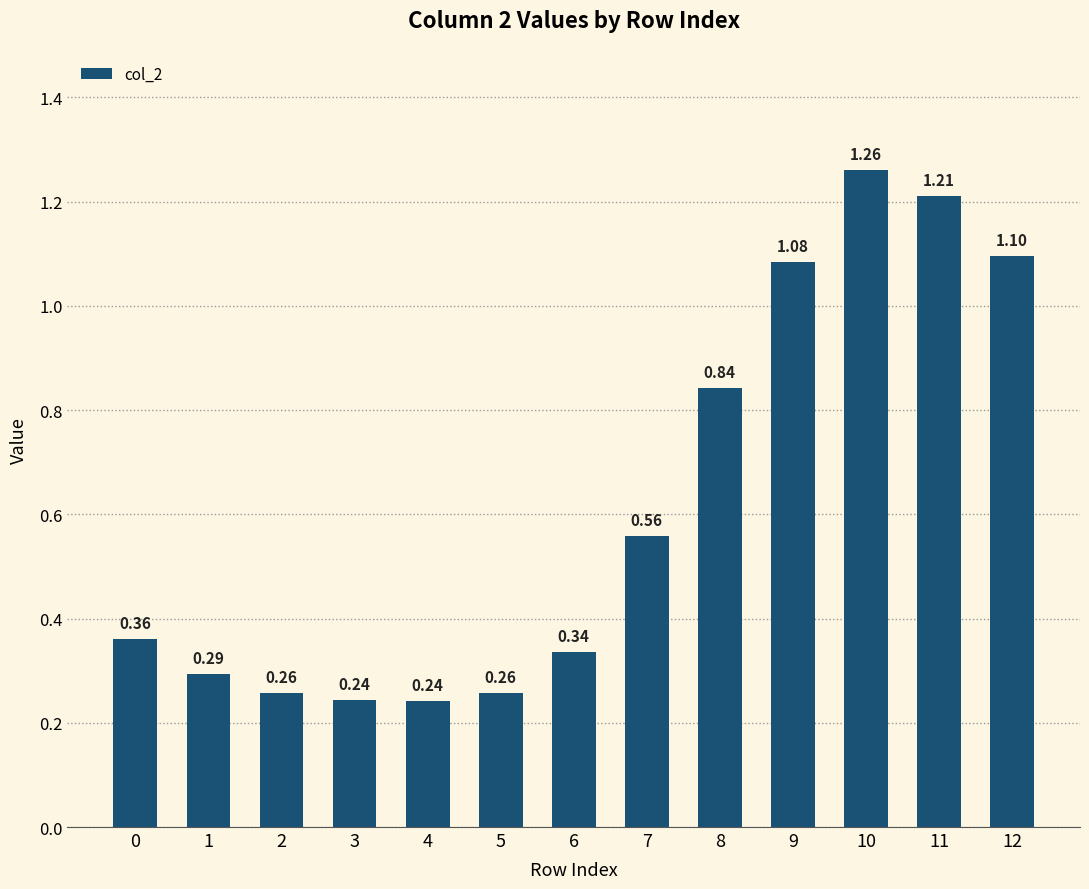

What is the difference between the maximum and second lowest values?

1.0